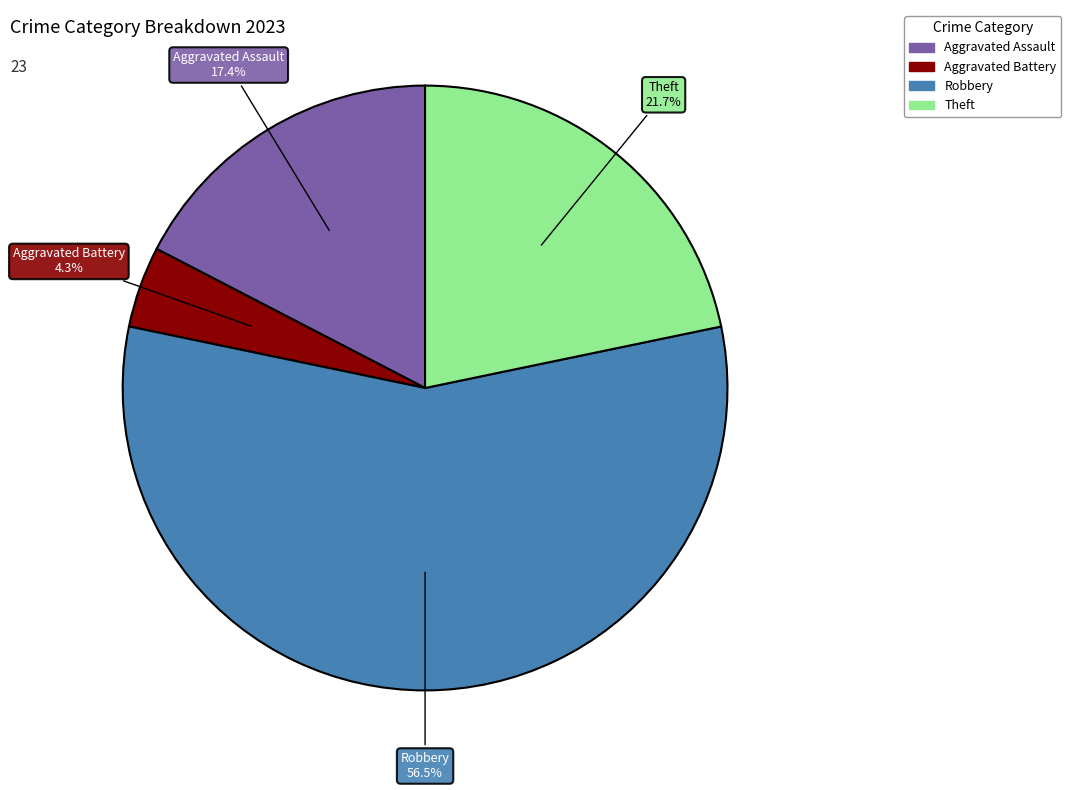

Is there a majority slice in this chart?

Yes